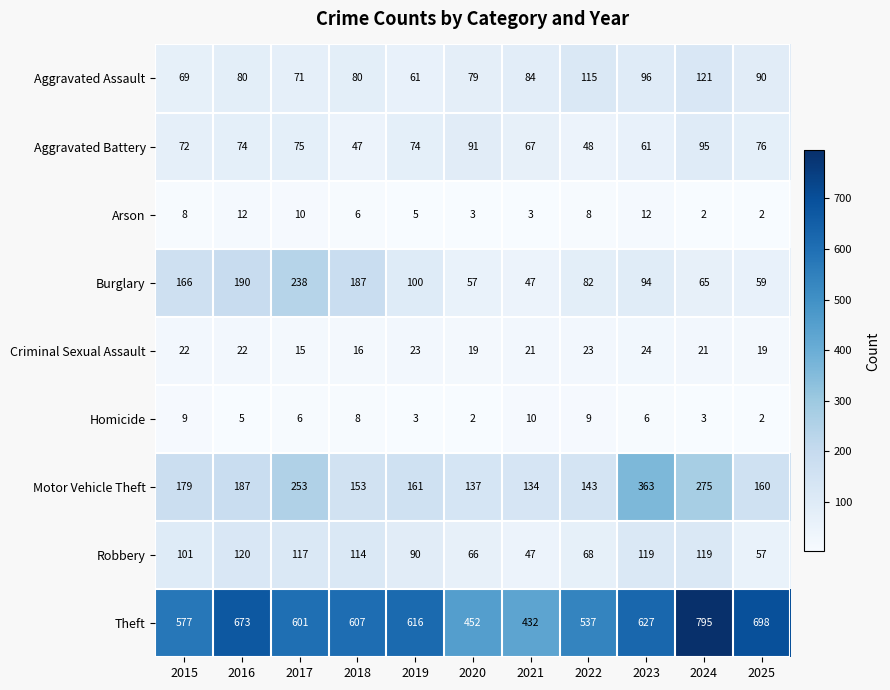

The value of Aggravated Battery at 2023 is 101. True or false?

False